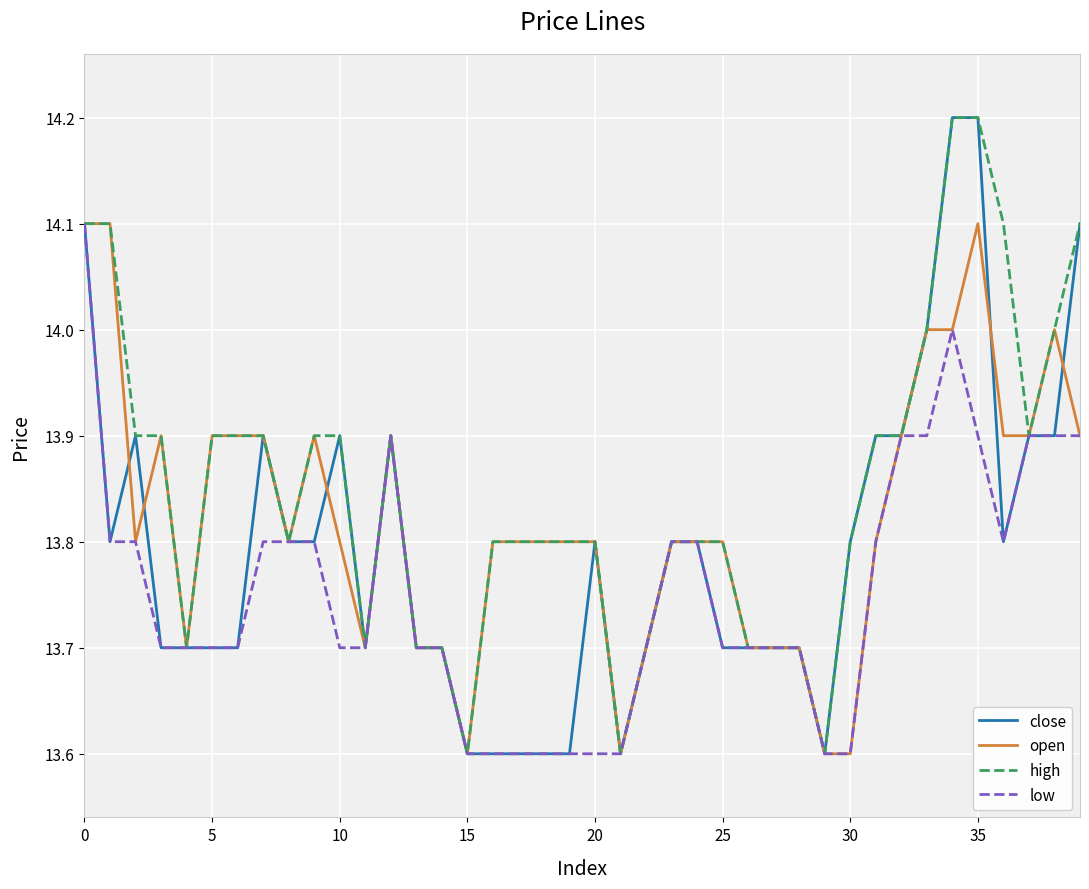

Which series has the largest total across all categories?

high